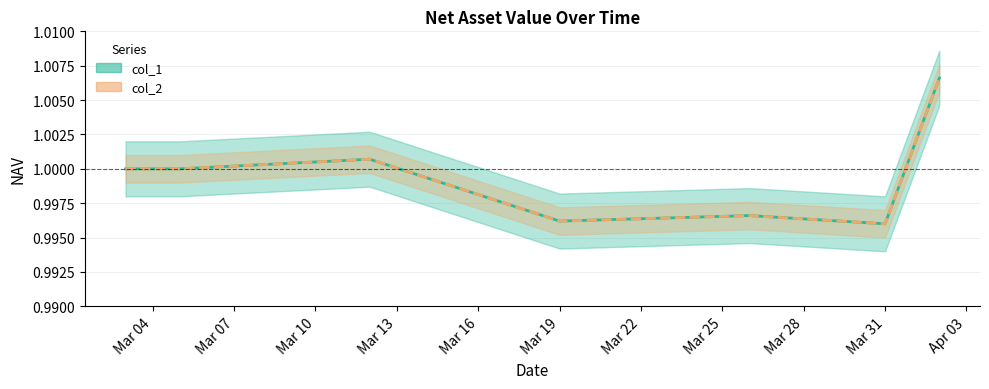

How many values in the col_1 series exceed 1?

2